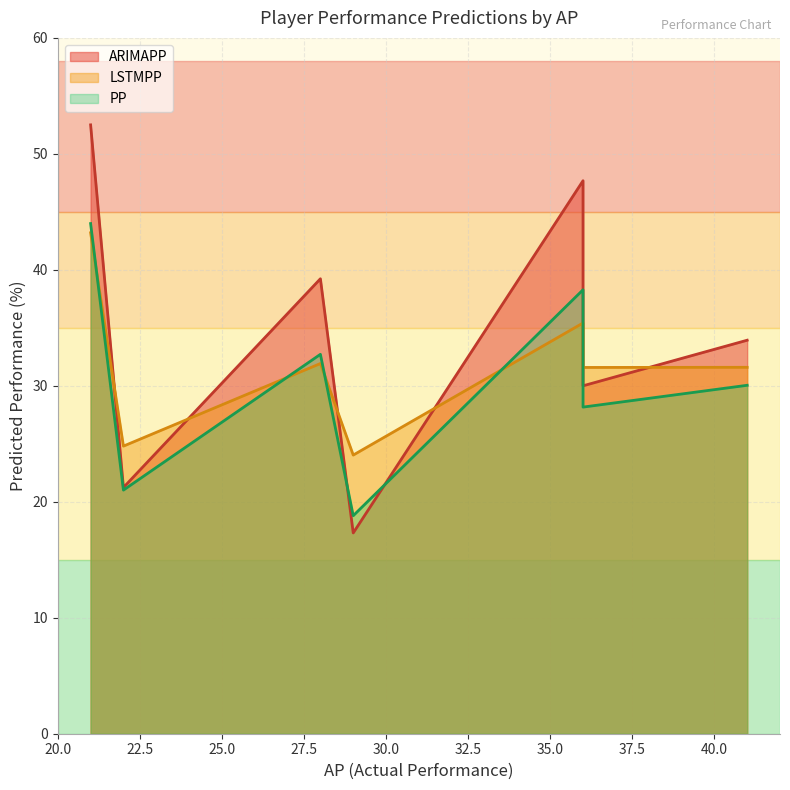

Rank the series at 36 from highest to lowest value.

LSTMPP, ARIMAPP, PP